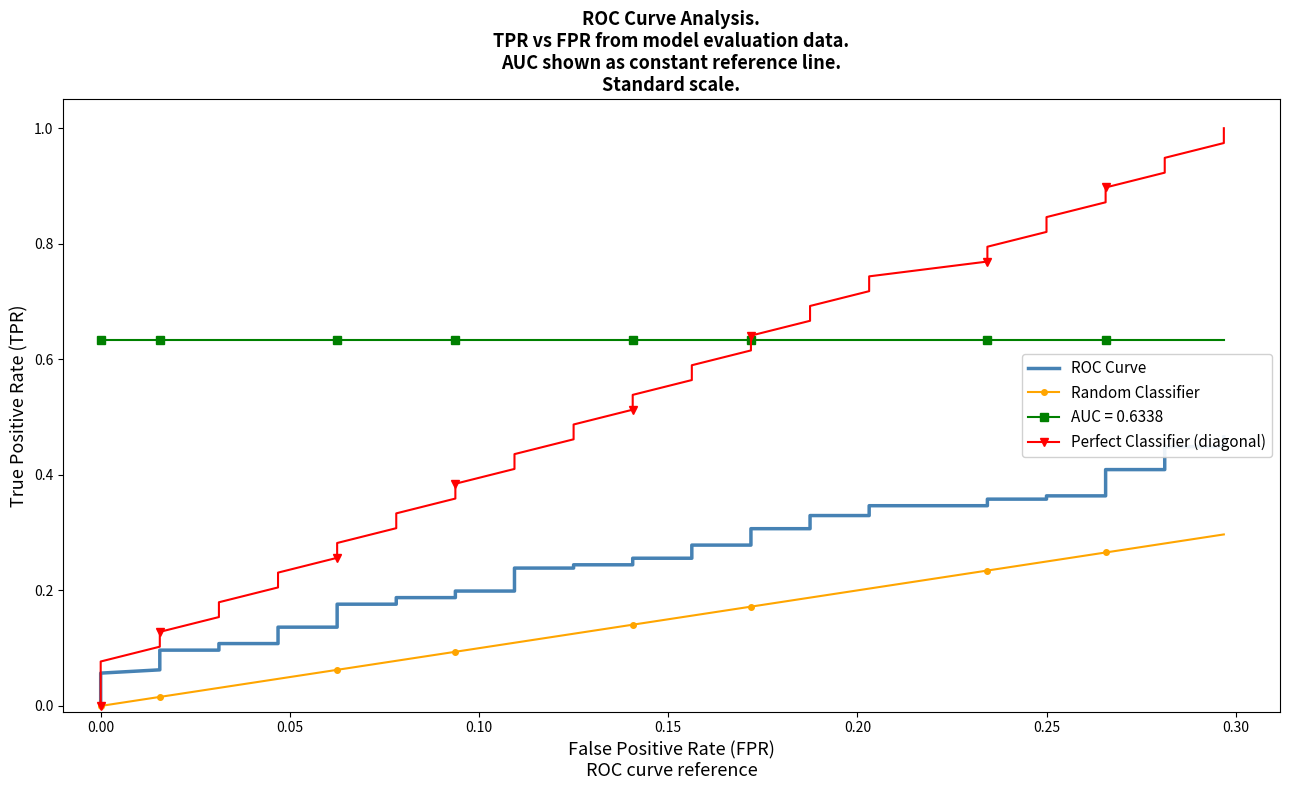

What is the maximum value for Perfect Classifier (diagonal)?

1.0